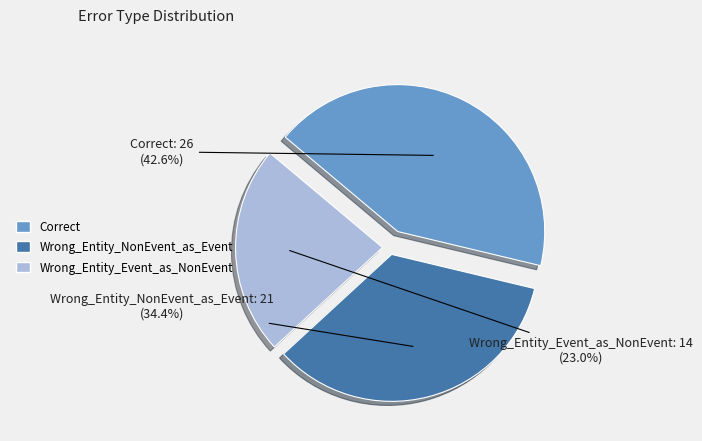

Count the number of slices in the pie.

3